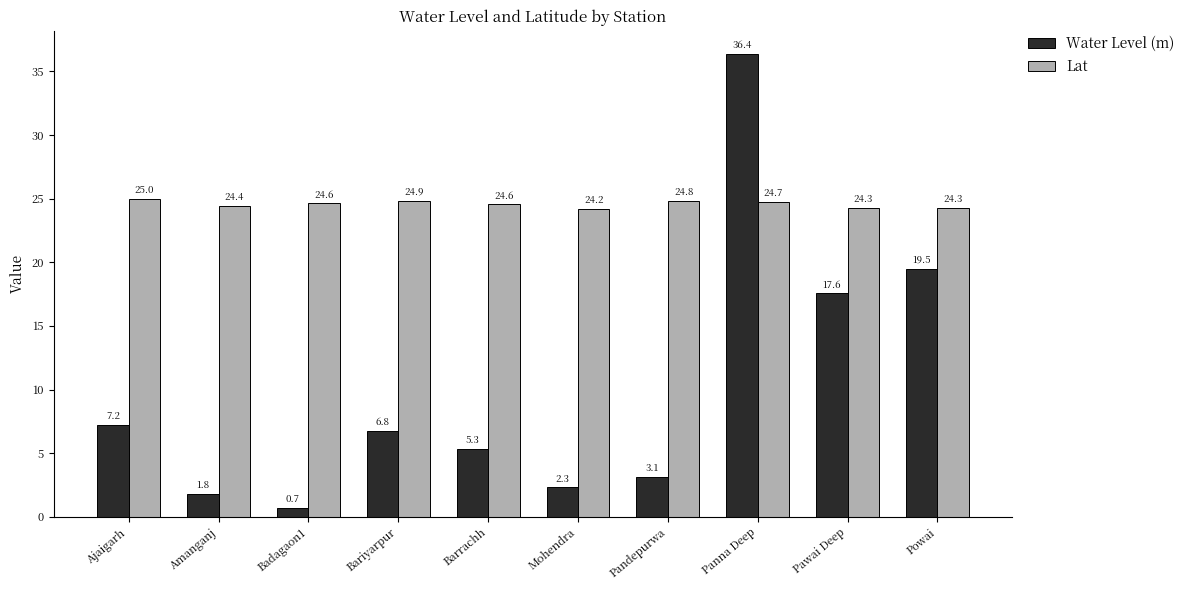

What are all the series names shown in the legend?

Water Level (m), Lat